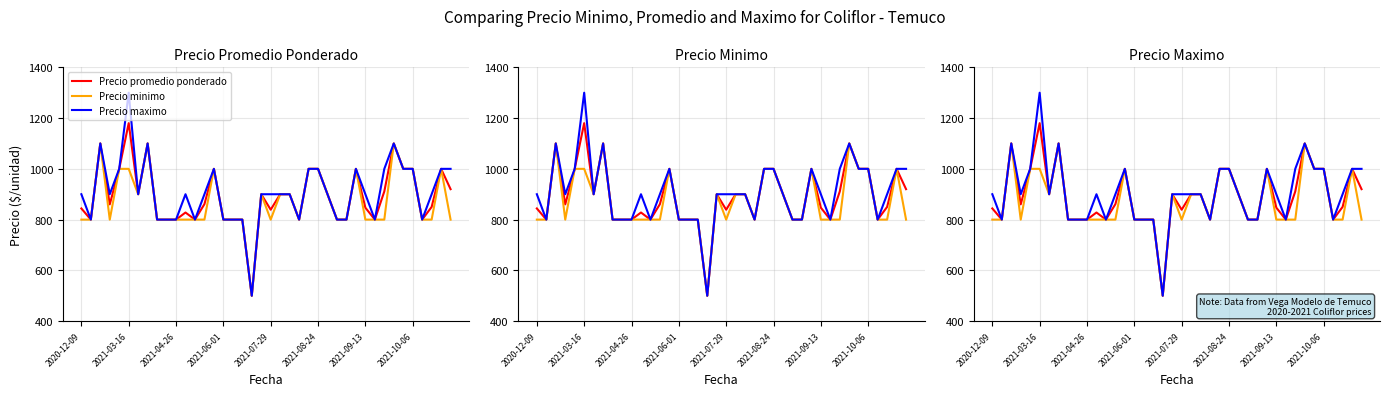

What position from the right is 11?

29